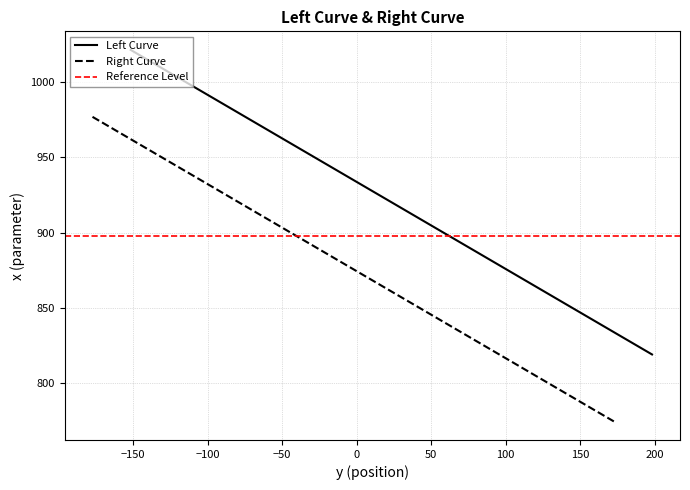

What is the lowest value of the Right Curve series?

774.9